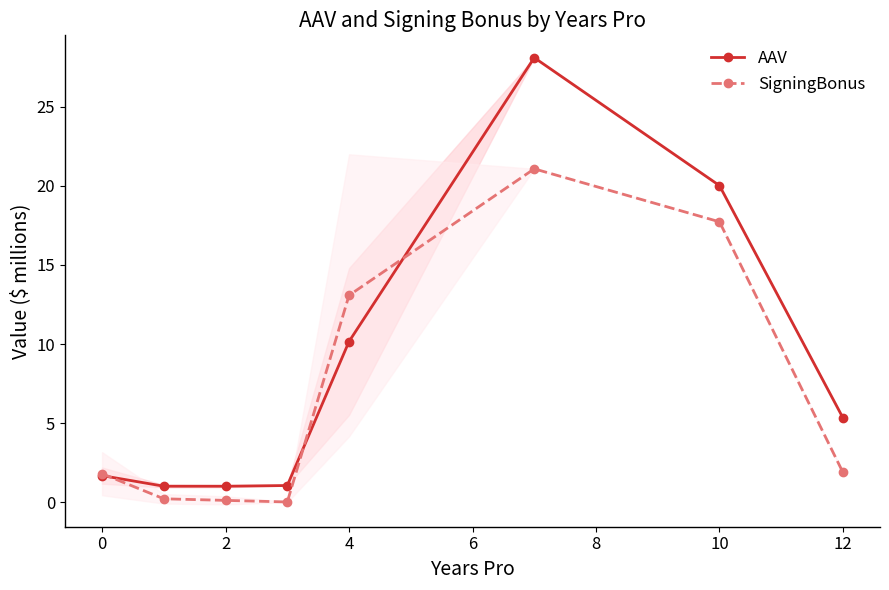

True or false: SigningBonus has a value of 0.1 at 2.

True